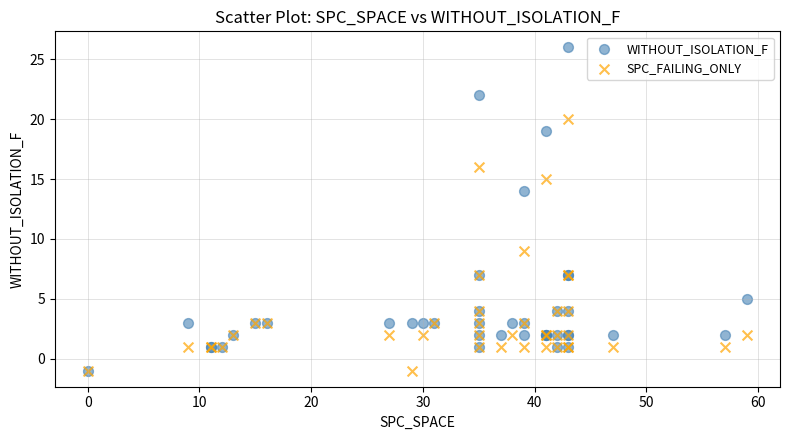

Across all series, what Y value is closest to 12?

14